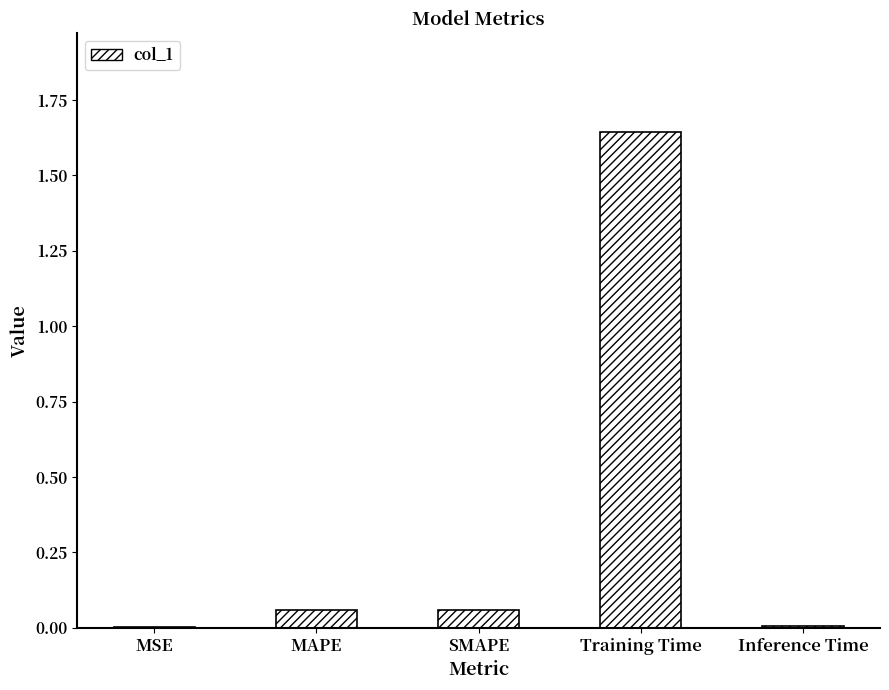

What is the sum of all values?

1.8